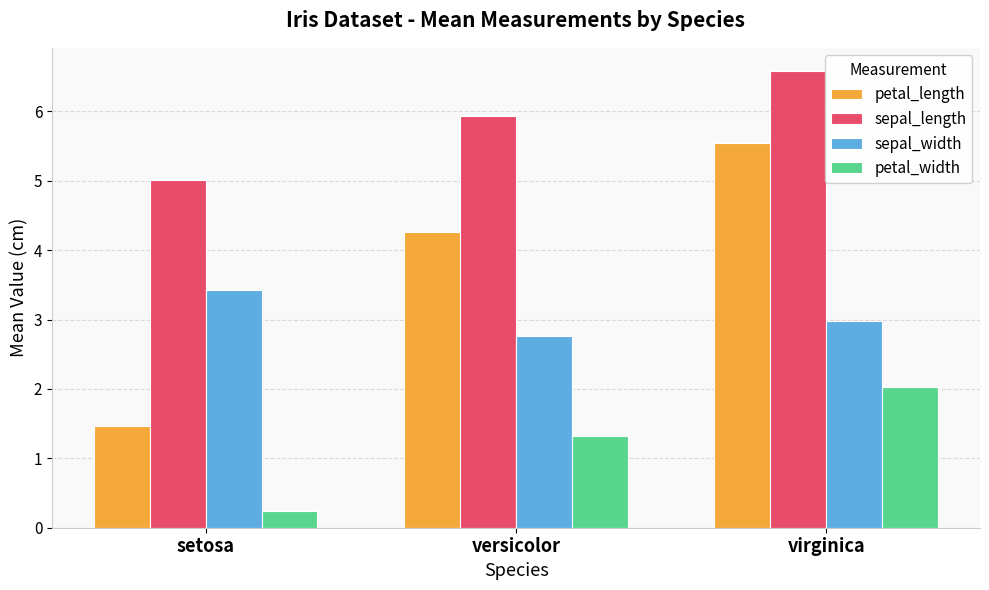

At which category is the sum across all series the highest?

virginica